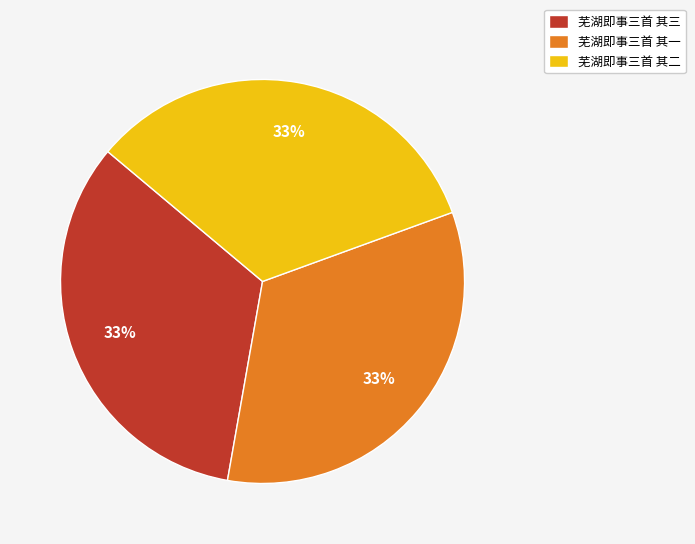

How many segments does this pie chart have?

3